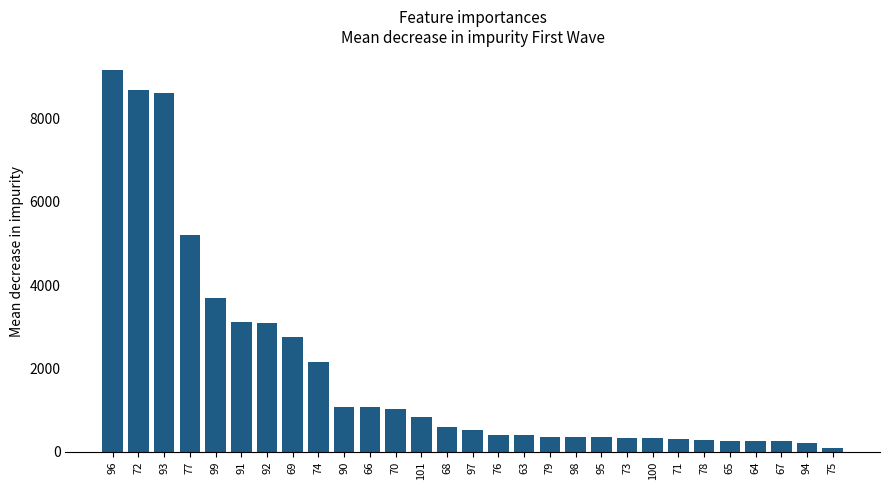

What is the value of the 1st bar from the left?

9158